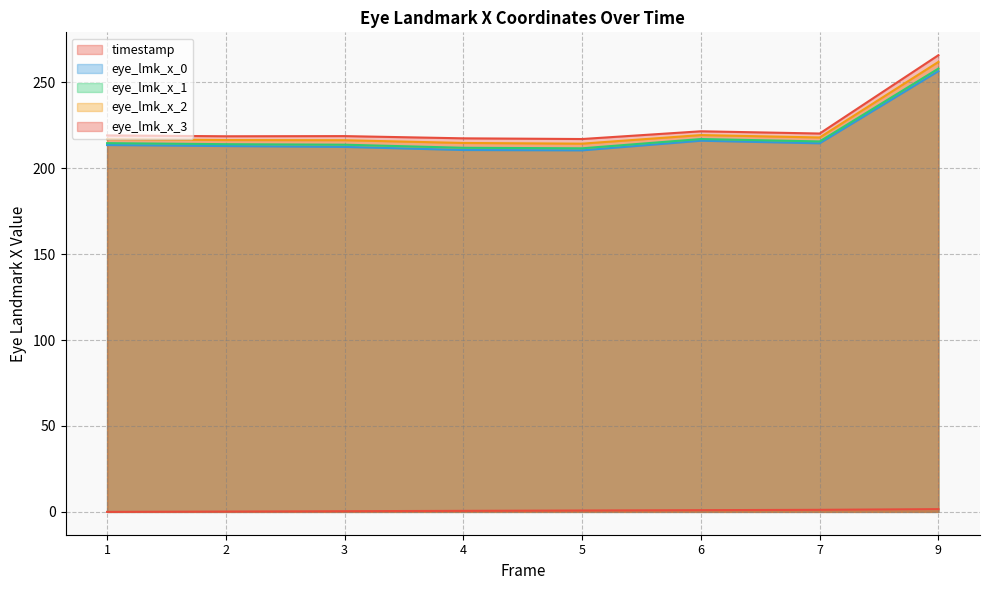

Which has a higher value, 5 or 4?

5